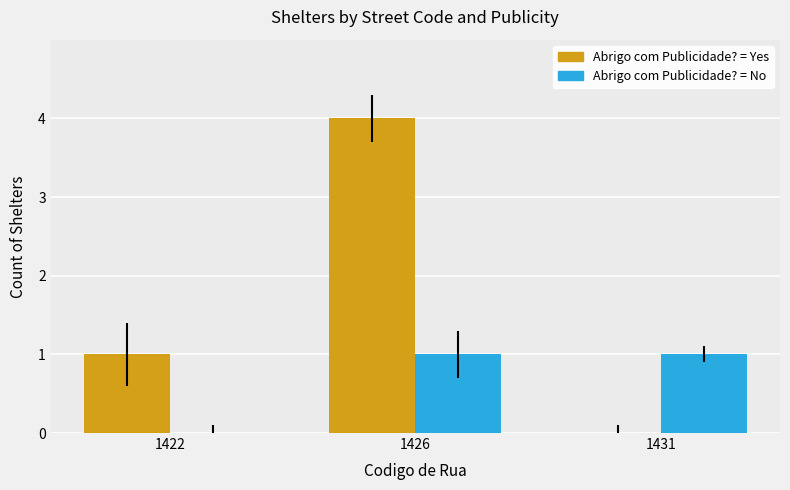

What is the spread (max minus min) of values at 1422?

1